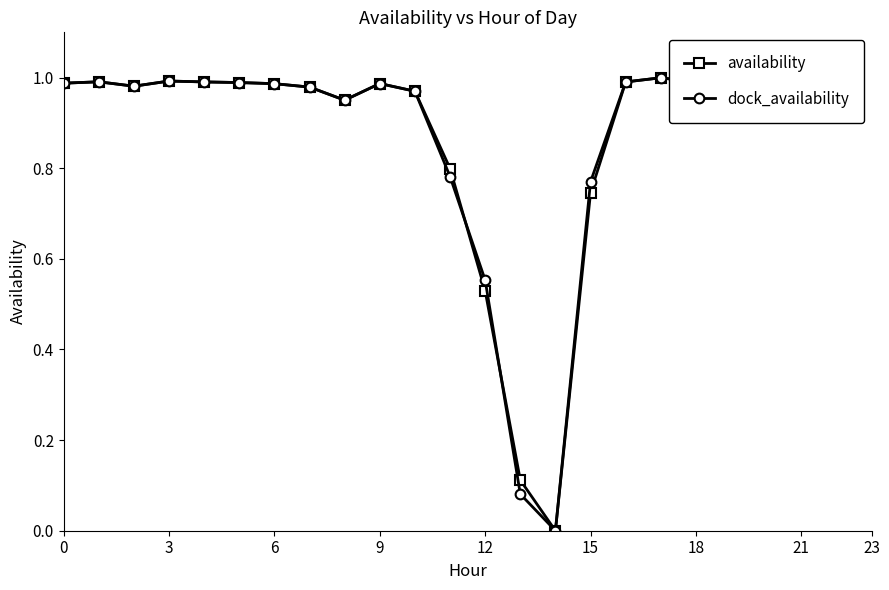

True or false: dock_availability has more than 0 interior local peaks.

True